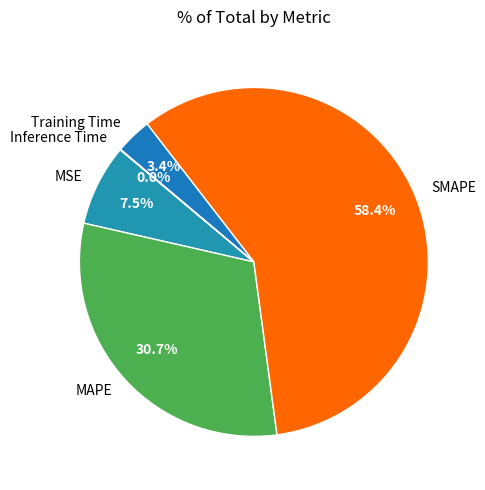

Is there any slice that represents more than half of the pie?

Yes